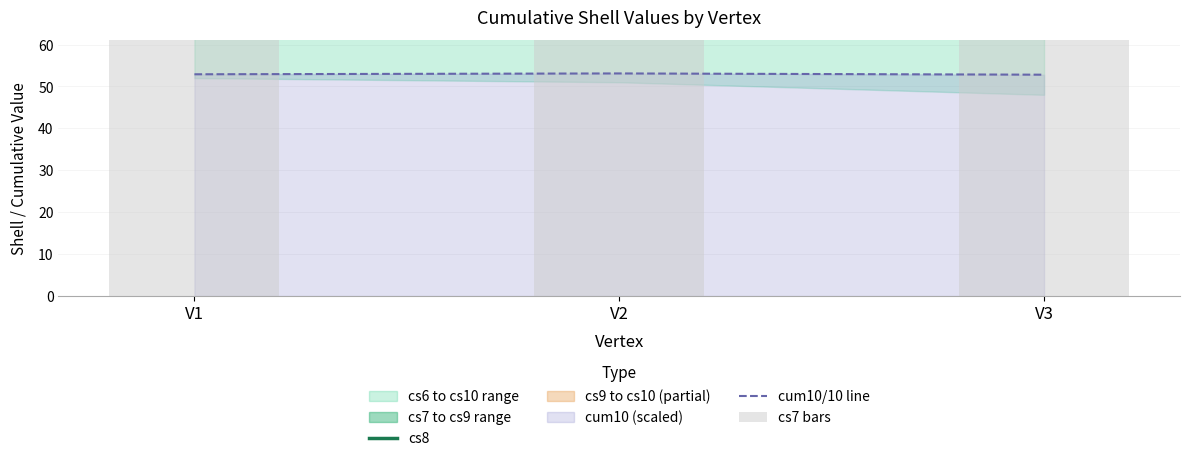

The value of cum10/10 line at V1 is 10.8. True or false?

False